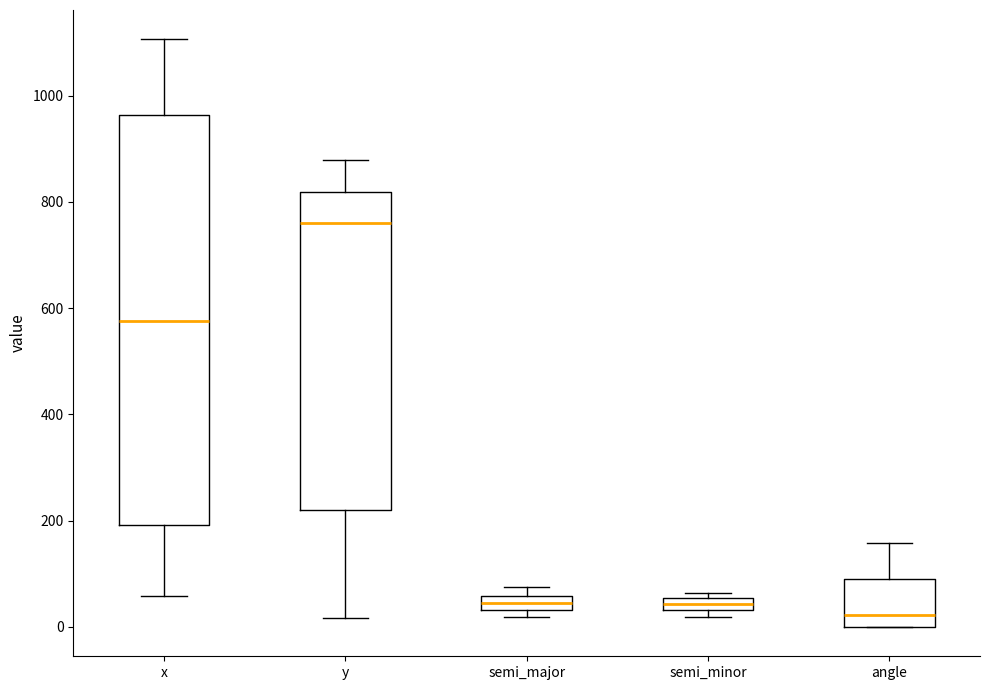

Comparing the boxes themselves (not the whiskers), which one is the tallest?

x